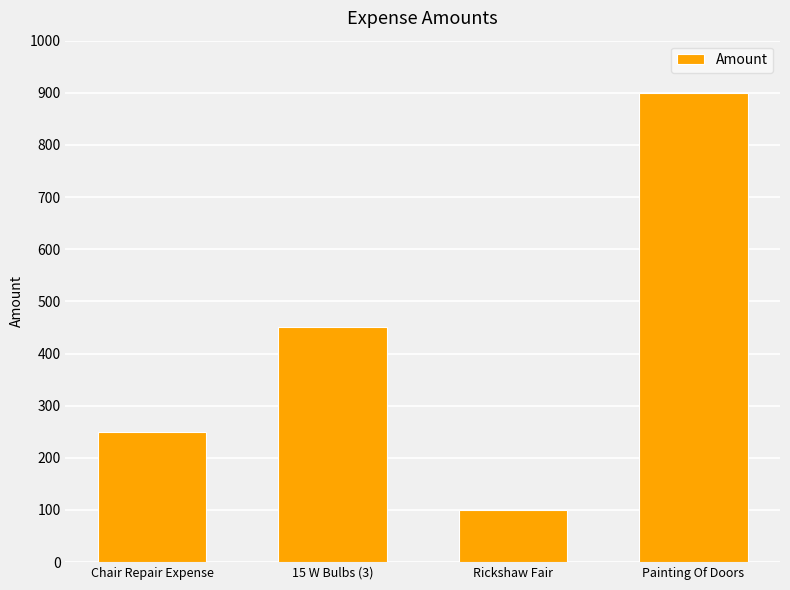

Which has a higher value, 15 W Bulbs (3) or Chair Repair Expense?

15 W Bulbs (3)